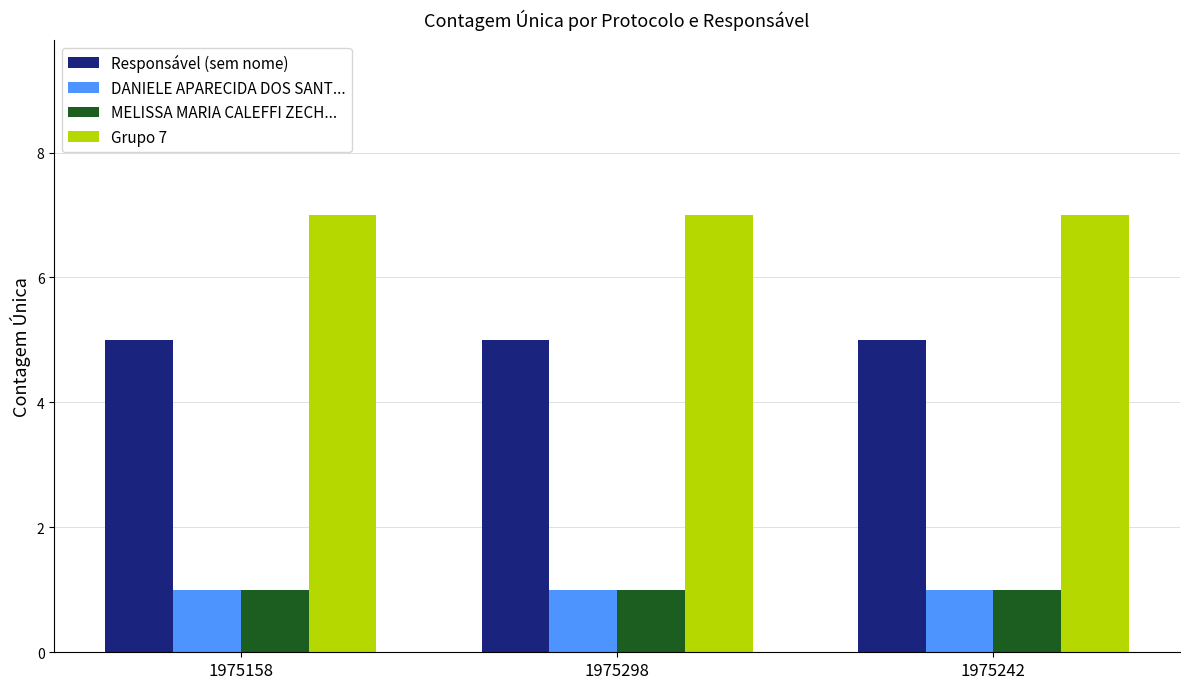

What is the label of the 1st bar from the left?

1975158